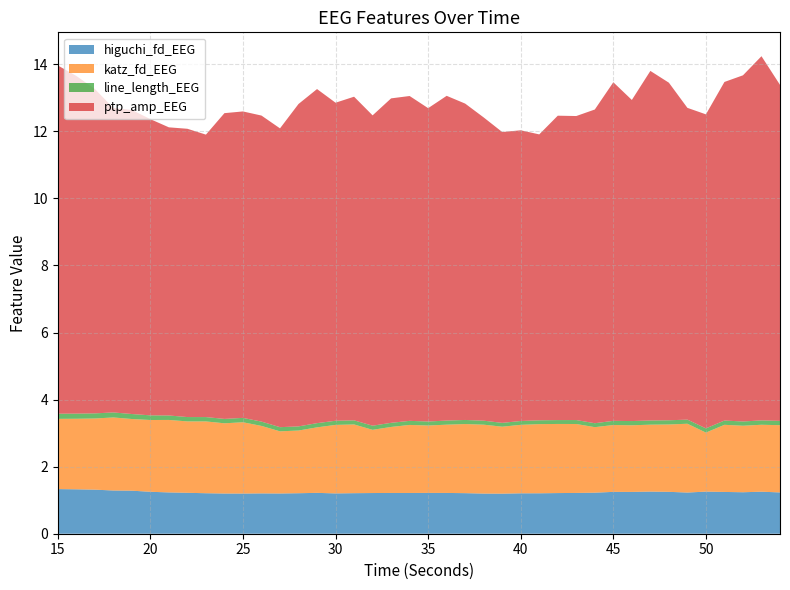

Reading left to right, list all the values displayed in this chart.

higuchi_fd_EEG: 15=1.3	16=1.3	17=1.3	18=1.3	19=1.3	20=1.3	21=1.2	22=1.2	23=1.2	24=1.2	25=1.2	26=1.2	27=1.2	28=1.2	29=1.2	30=1.2	31=1.2	32=1.2	33=1.2	34=1.2	35=1.2	36=1.2	37=1.2	38=1.2	39=1.2	40=1.2	41=1.2	42=1.2	43=1.2	44=1.2	45=1.2	46=1.2	47=1.3	48=1.2	49=1.2	50=1.3	51=1.2	52=1.2	53=1.3	54=1.2
katz_fd_EEG: 15=2.1	16=2.1	17=2.1	18=2.2	19=2.1	20=2.1	21=2.2	22=2.1	23=2.1	24=2.1	25=2.1	26=2.0	27=1.9	28=1.9	29=2.0	30=2.0	31=2.0	32=1.9	33=2.0	34=2.0	35=2.0	36=2.0	37=2.1	38=2.1	39=2.0	40=2.0	41=2.1	42=2.1	43=2.1	44=2.0	45=2.0	46=2.0	47=2.0	48=2.0	49=2.1	50=1.8	51=2.0	52=2.0	53=2.0	54=2.0
line_length_EEG: 15=0.2	16=0.2	17=0.2	18=0.1	19=0.1	20=0.1	21=0.1	22=0.1	23=0.1	24=0.1	25=0.1	26=0.1	27=0.1	28=0.1	29=0.1	30=0.1	31=0.1	32=0.1	33=0.1	34=0.1	35=0.1	36=0.1	37=0.1	38=0.1	39=0.1	40=0.1	41=0.1	42=0.1	43=0.1	44=0.1	45=0.1	46=0.1	47=0.1	48=0.1	49=0.1	50=0.1	51=0.1	52=0.1	53=0.1	54=0.1
ptp_amp_EEG: 15=10.4	16=10.1	17=9.7	18=9.1	19=9.1	20=8.8	21=8.6	22=8.6	23=8.4	24=9.1	25=9.1	26=9.1	27=8.9	28=9.6	29=10.0	30=9.5	31=9.7	32=9.3	33=9.7	34=9.7	35=9.3	36=9.7	37=9.4	38=9.0	39=8.7	40=8.7	41=8.5	42=9.1	43=9.1	44=9.4	45=10.1	46=9.6	47=10.4	48=10.1	49=9.3	50=9.4	51=10.1	52=10.3	53=10.9	54=10.0